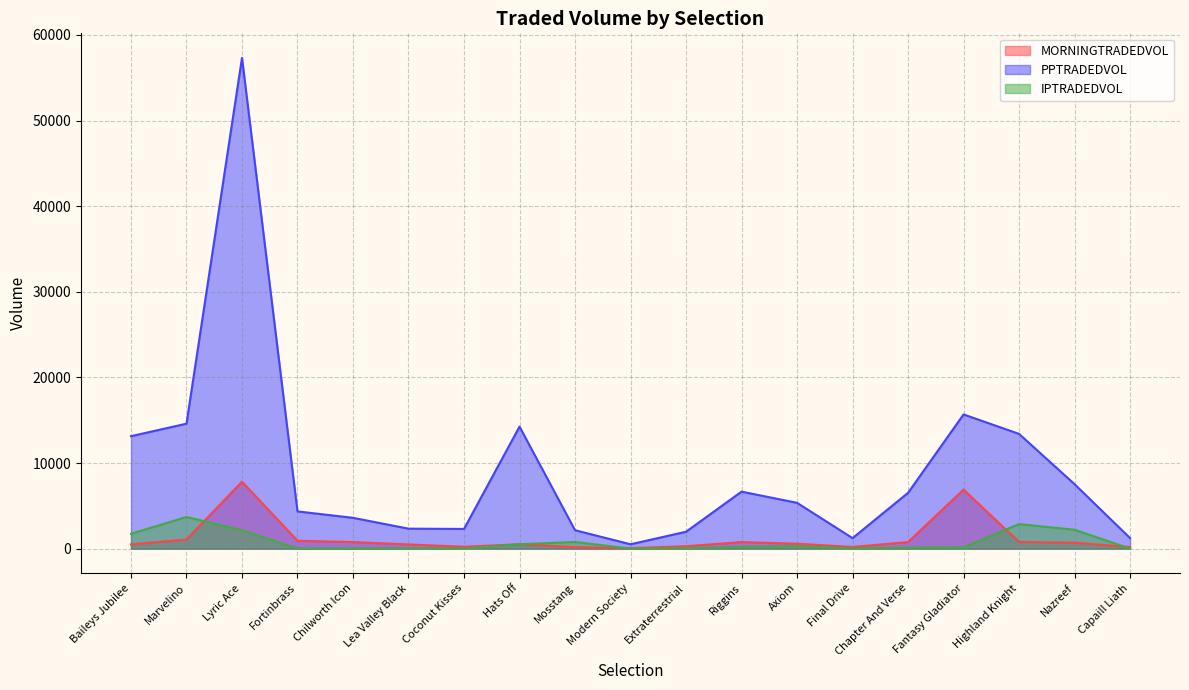

Rank the series at Fortinbrass from highest to lowest value.

PPTRADEDVOL, MORNINGTRADEDVOL, IPTRADEDVOL